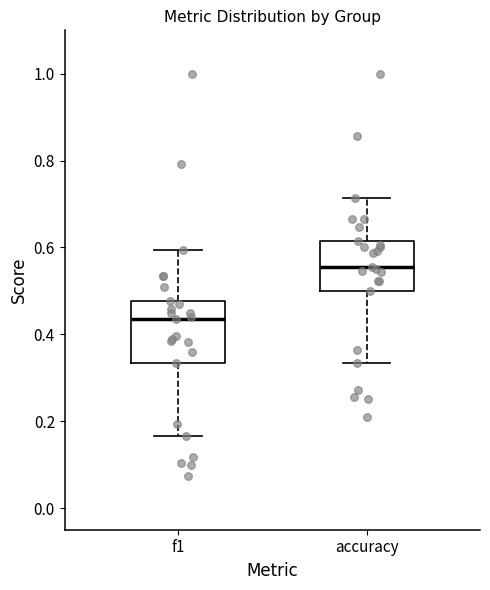

Reading left to right, transcribe this box plot: for each box, give where its median line is, the range the box spans, and where its two whiskers end, as read against the y-axis. The values are not printed on the chart, so give them approximately, as read against the axis.

f1: median 0.44, box 0.34 to 0.48, whiskers 0.16 to 0.60
accuracy: median 0.56, box 0.50 to 0.62, whiskers 0.34 to 0.72